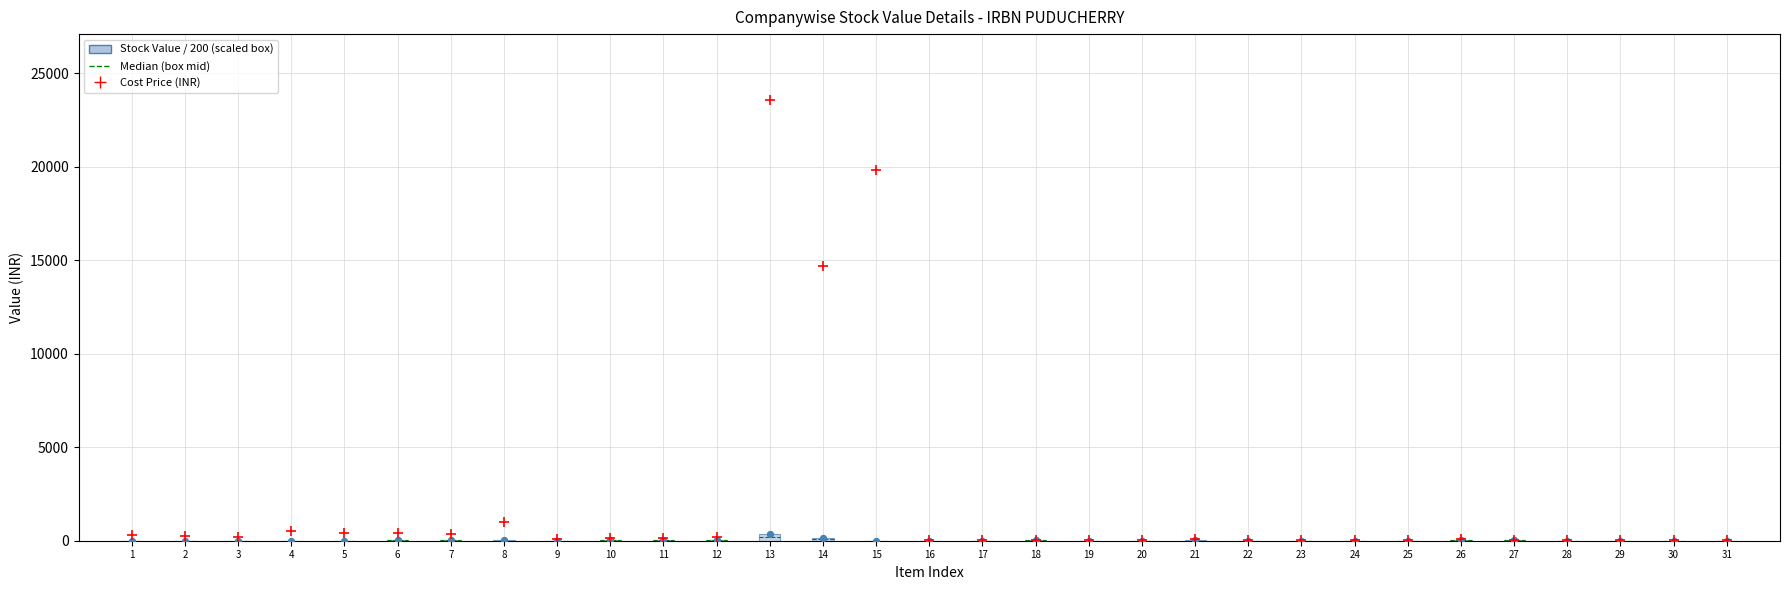

Across all series, what Y value is closest to 11779?

14716.3